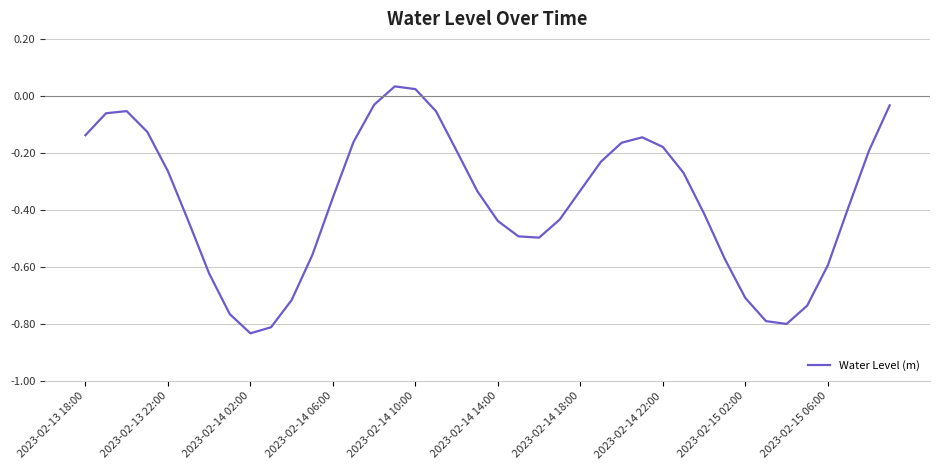

What is the difference between the maximum and minimum values?

0.9